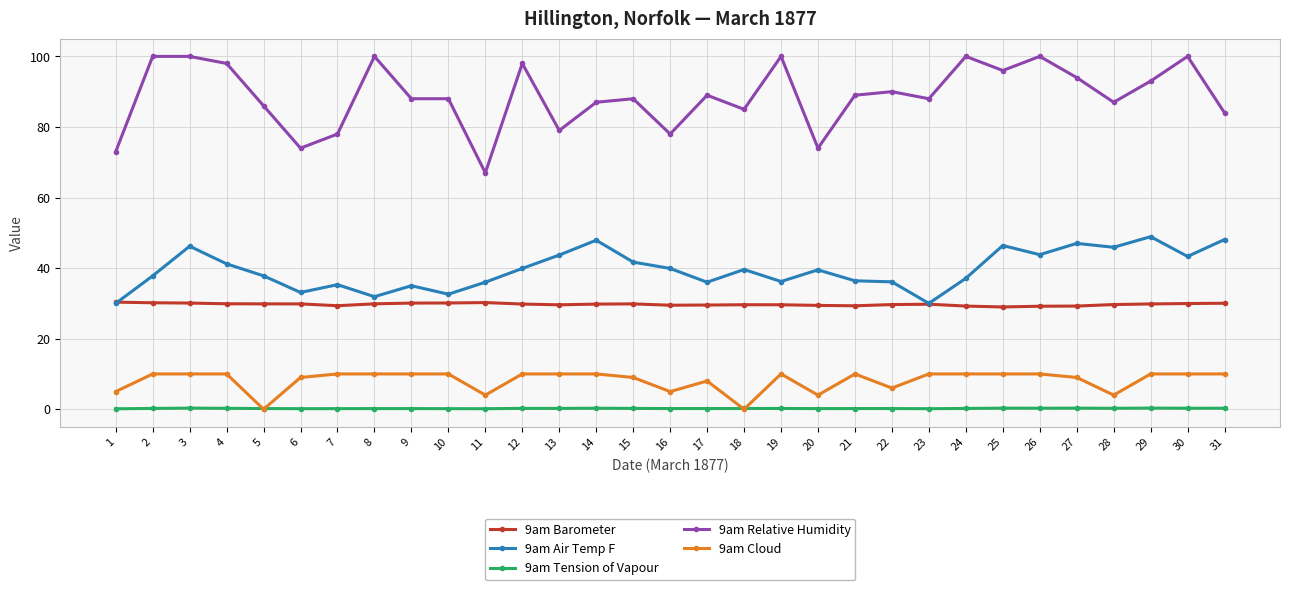

True or false: 9am Cloud has a value of 10.0 at 12.

True